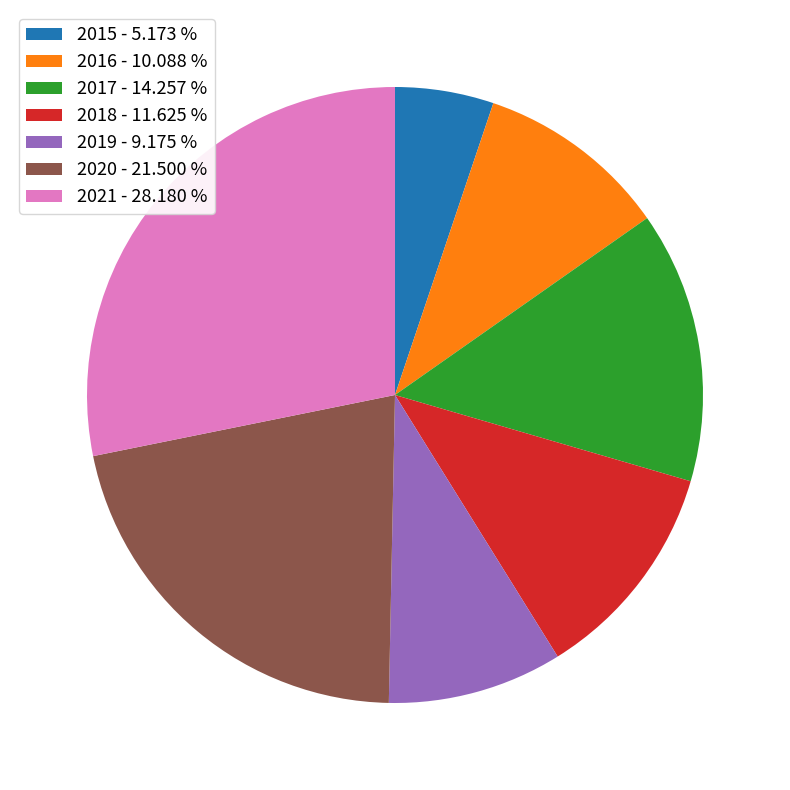

Which category has the smallest portion of the pie?

2015